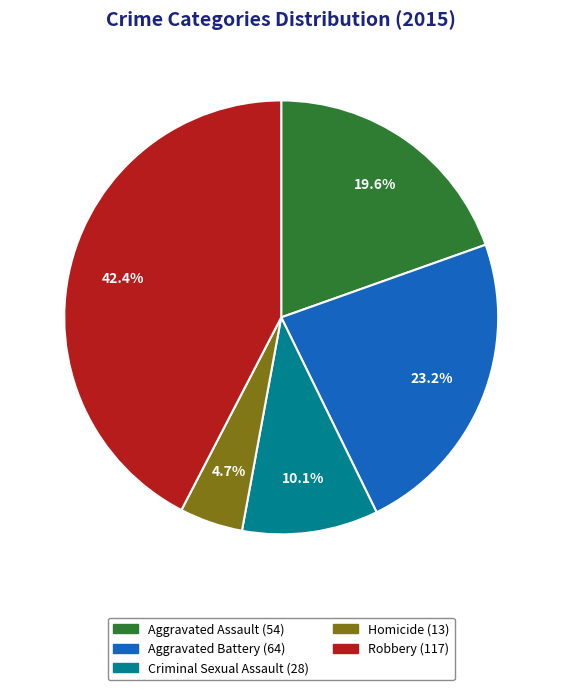

What percentage is NOT represented by Criminal Sexual Assault?

89.9%